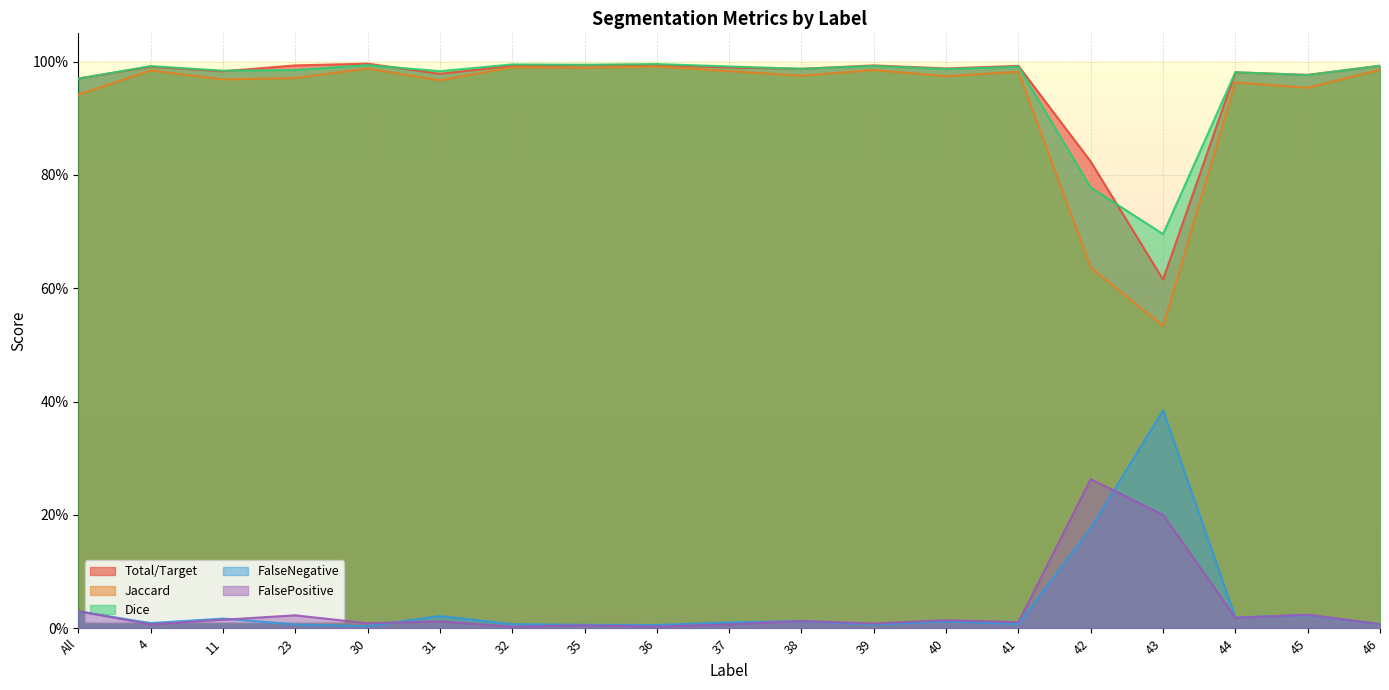

Which series has the largest total across all categories?

Dice